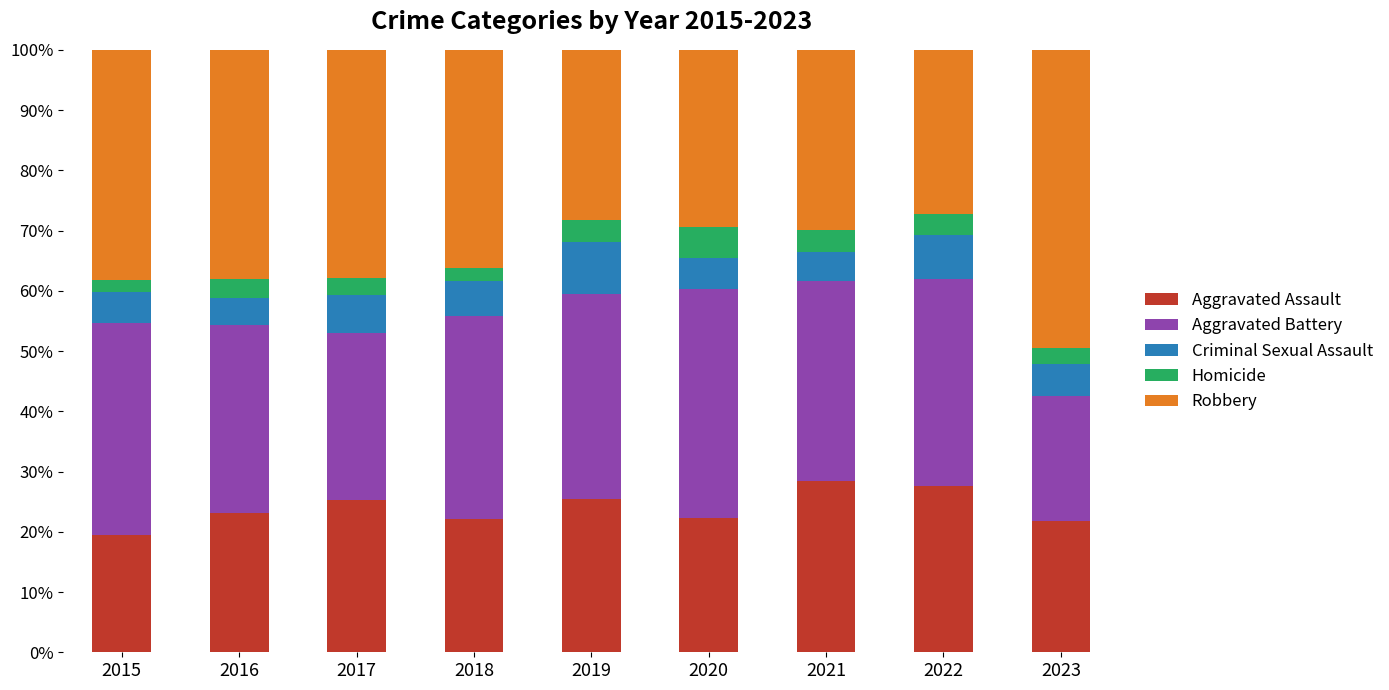

What is the sum of all Aggravated Assault values?

215.6